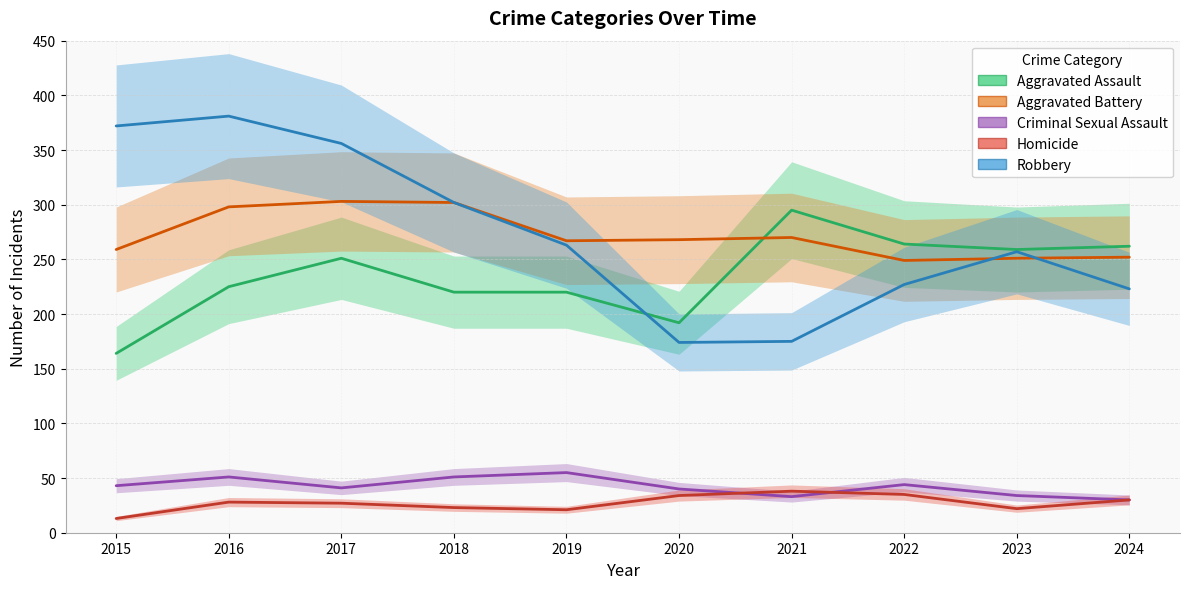

True or false: Criminal Sexual Assault has more than 1 points higher than both neighbors.

True